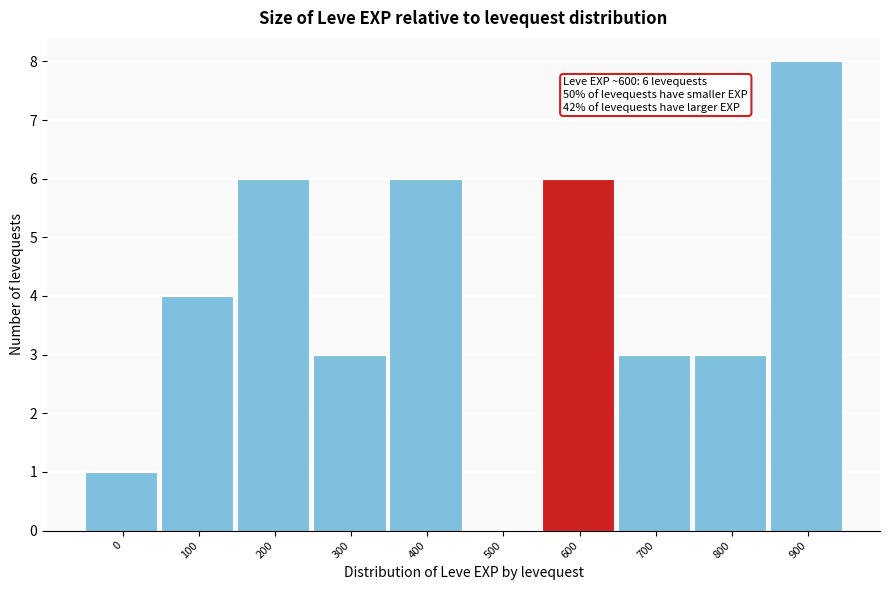

Reading left to right, transcribe all the data shown in this chart.

0=1	100=4	200=6	300=3	400=6	500=0	600=6	700=3	800=3	900=8